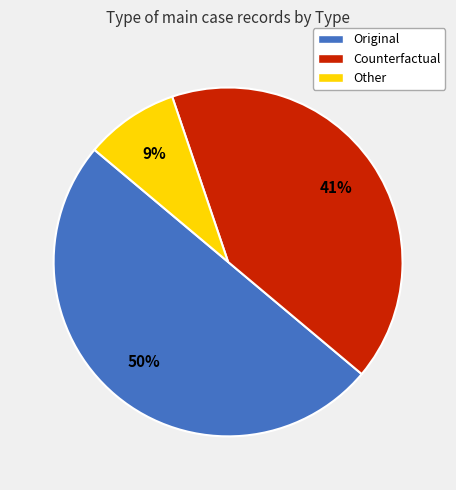

Is it true that Other is 9% of the pie?

True